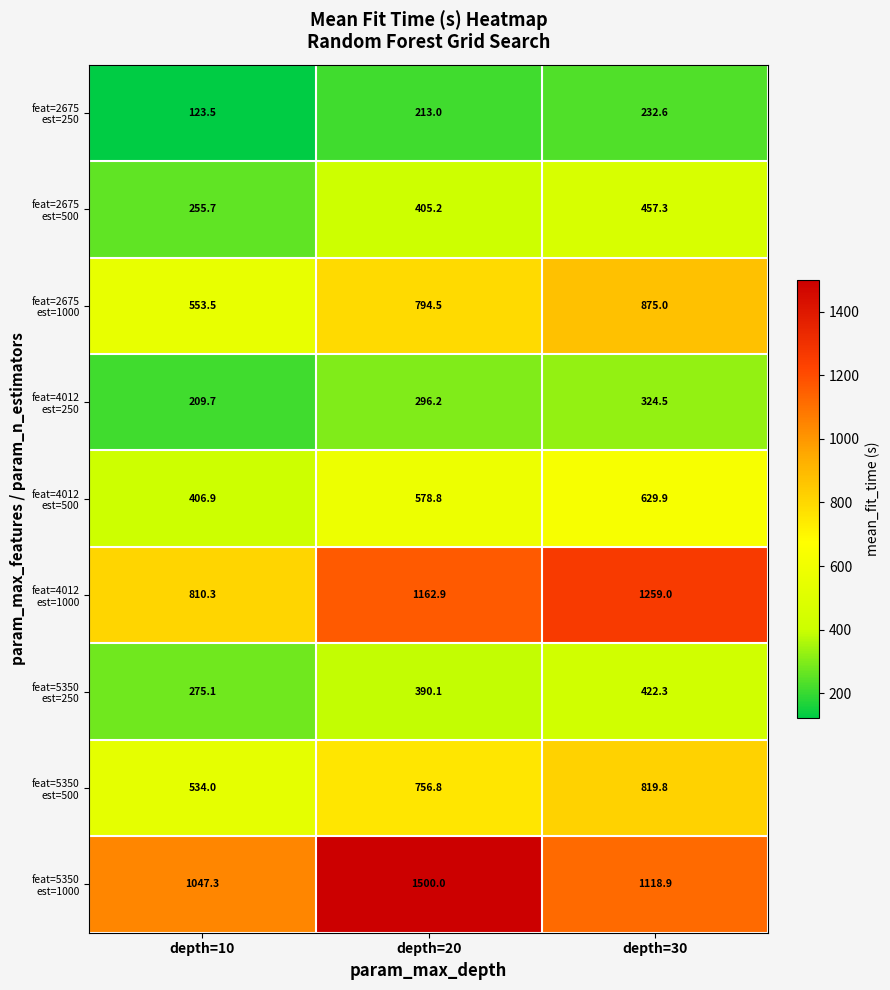

At how many categories does at least one series exceed 255?

3